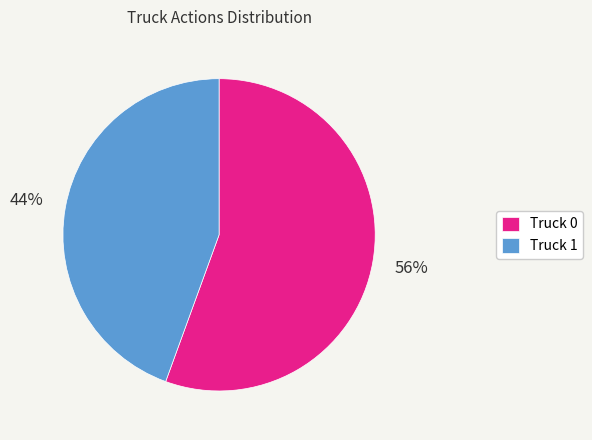

To the nearest percent, what is the average slice percentage?

50%